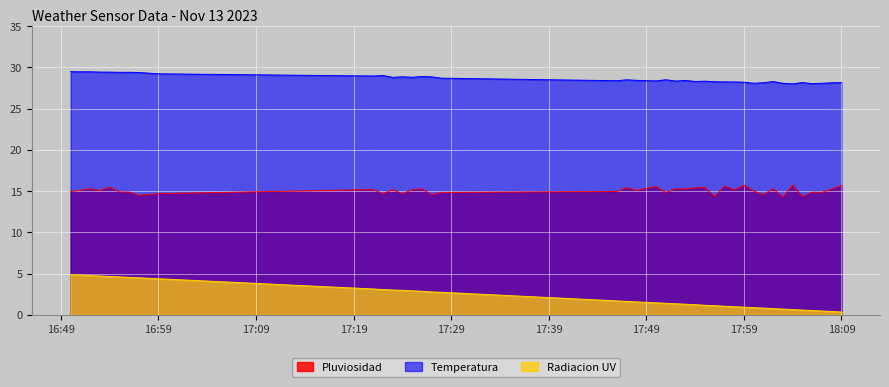

True or false: Radiacion UV has more than 0 interior local peaks.

False